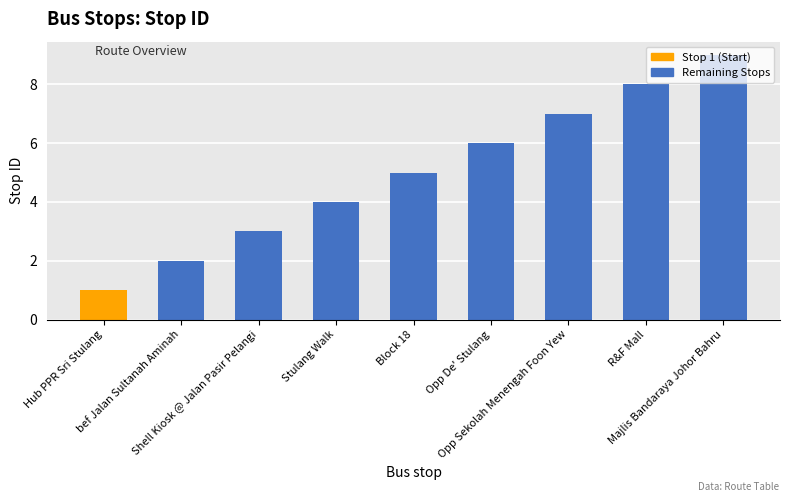

Reading left to right, what are all the values shown in this chart?

1	2	3	4	5	6	7	8	9